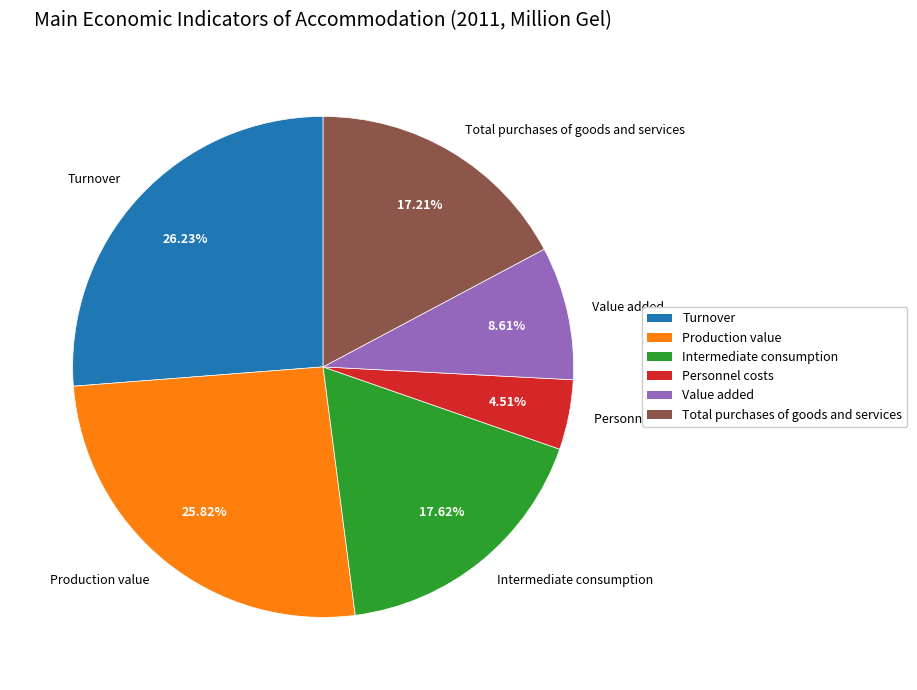

The Value added slice represents 9% of the pie. True or false?

True